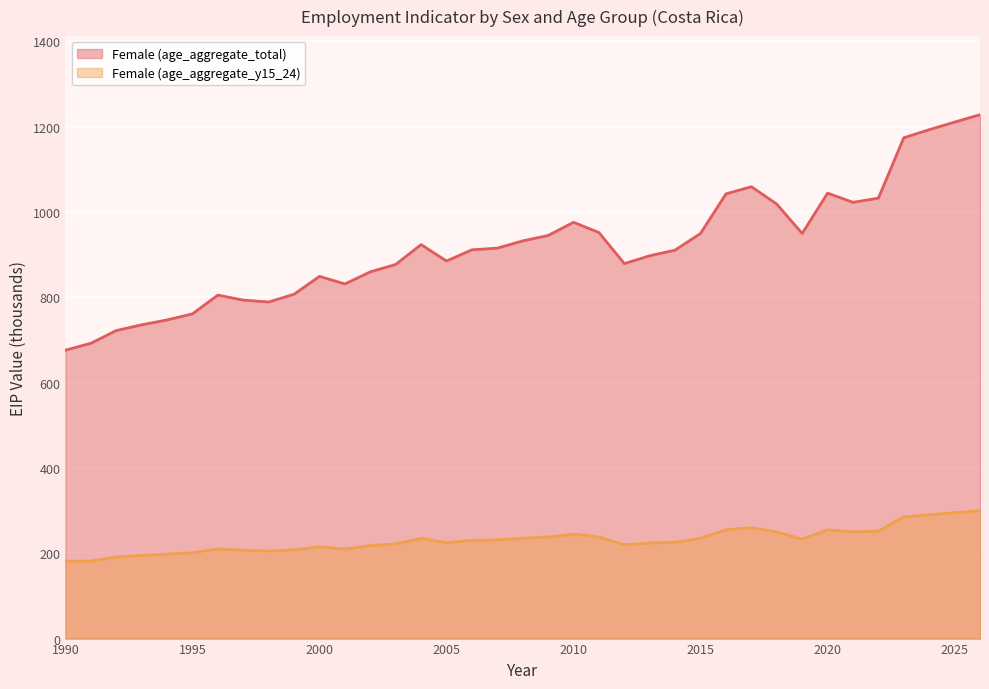

What is the value of the Female (age_aggregate_total) point at the 2nd from the left?

692.0